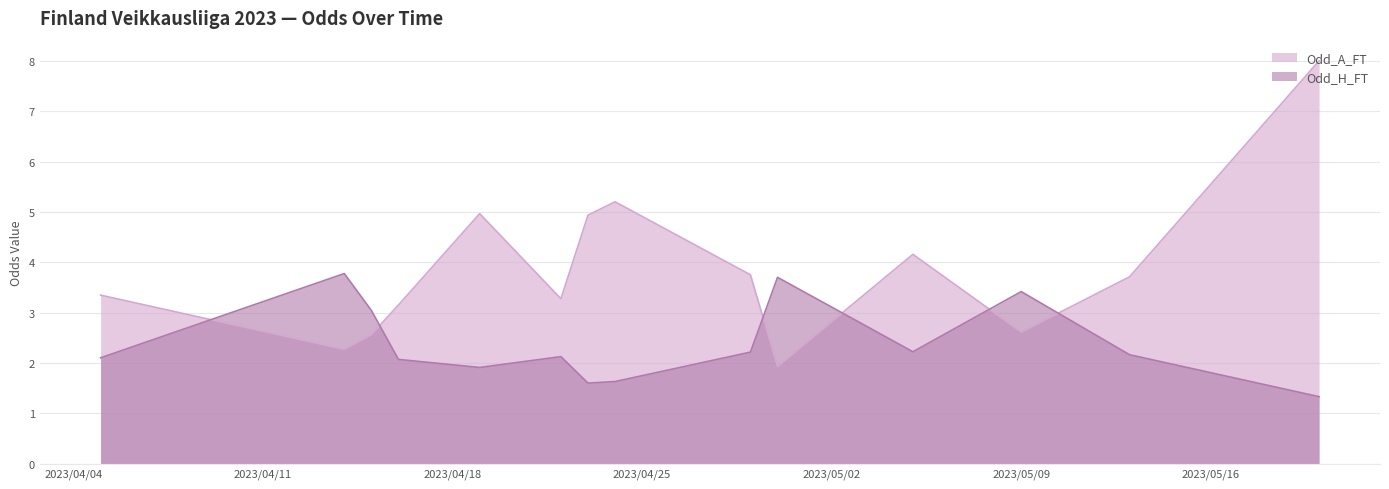

List the series in order of their overall mean, highest first.

Odd_A_FT, Odd_H_FT